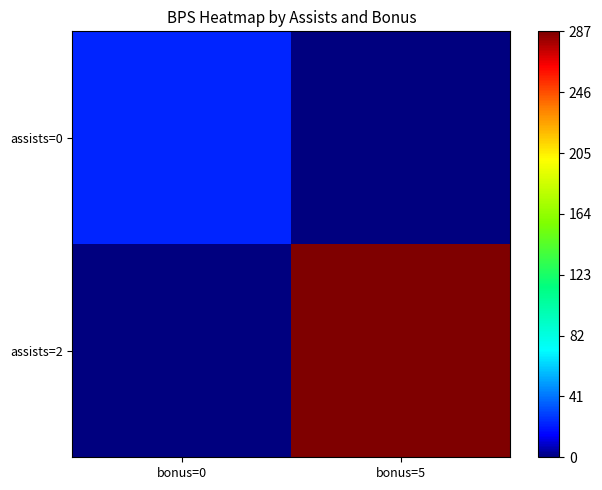

Which has a higher value, bonus=0 or bonus=5?

bonus=0